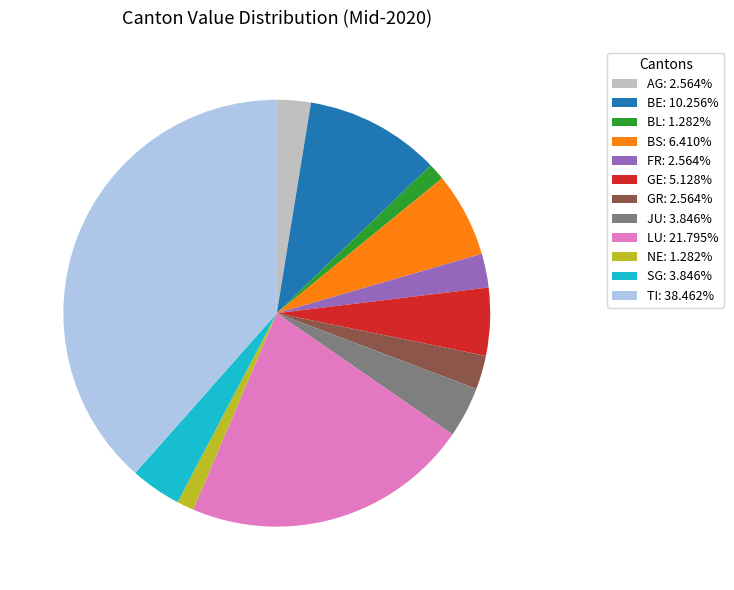

Combined, do NE: 1.282% and BL: 1.282% account for over 50%?

No